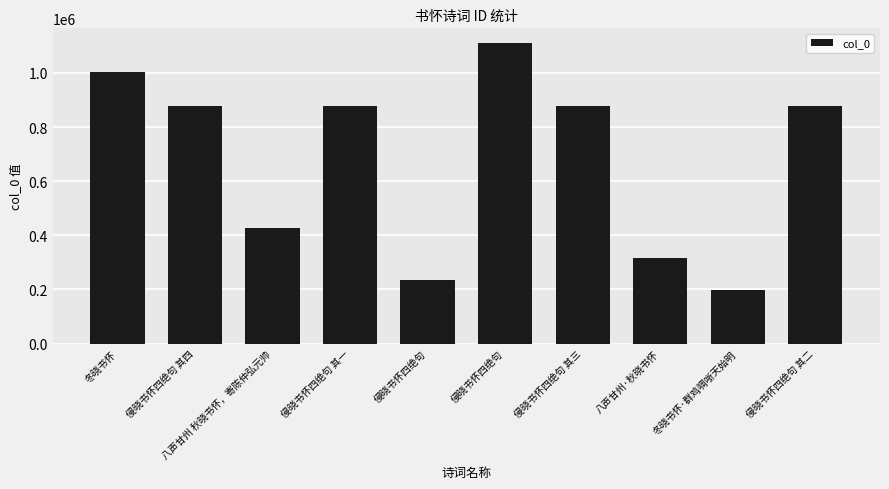

Count the number of categories in the chart.

10